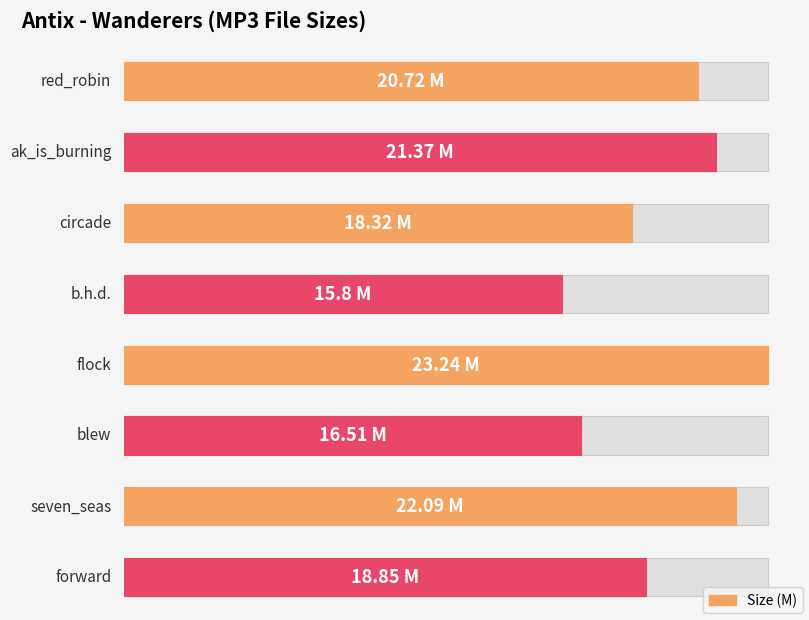

Is it true that the value at forward is 18.9?

True